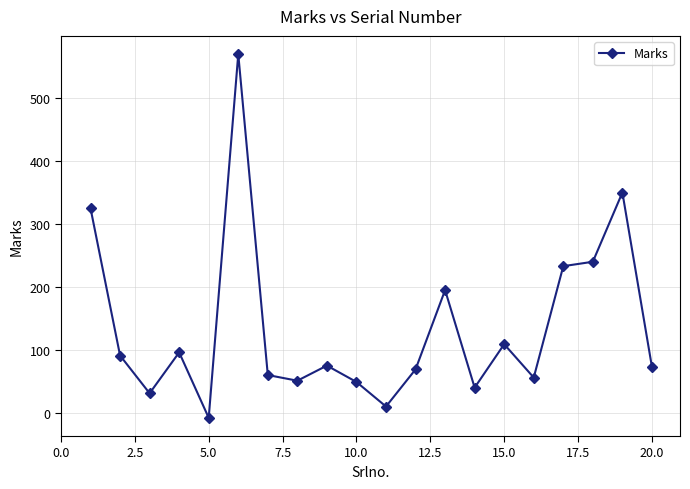

How many series are shown in this chart?

1